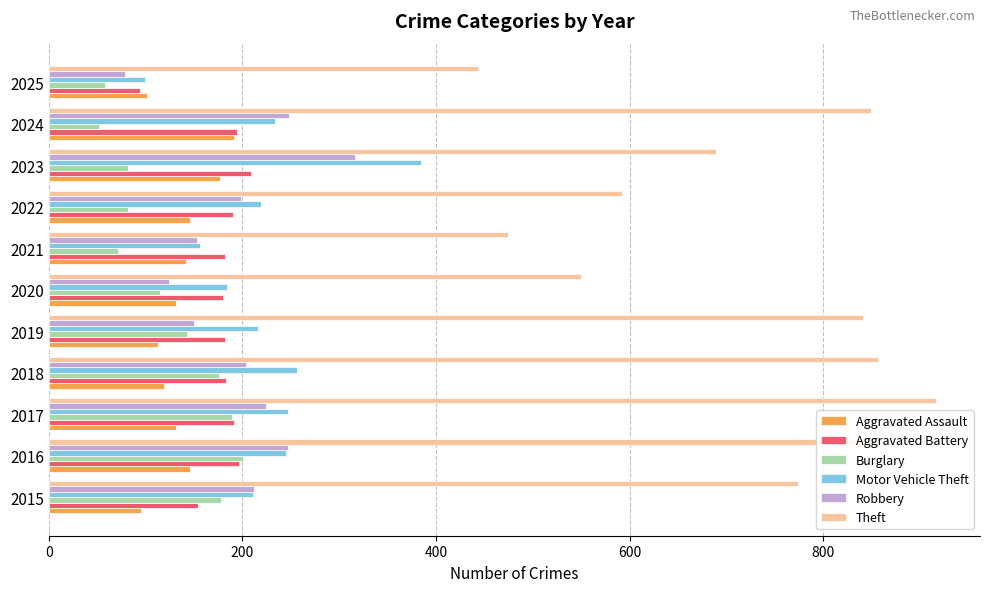

What is the sum of all Aggravated Assault values?

1492